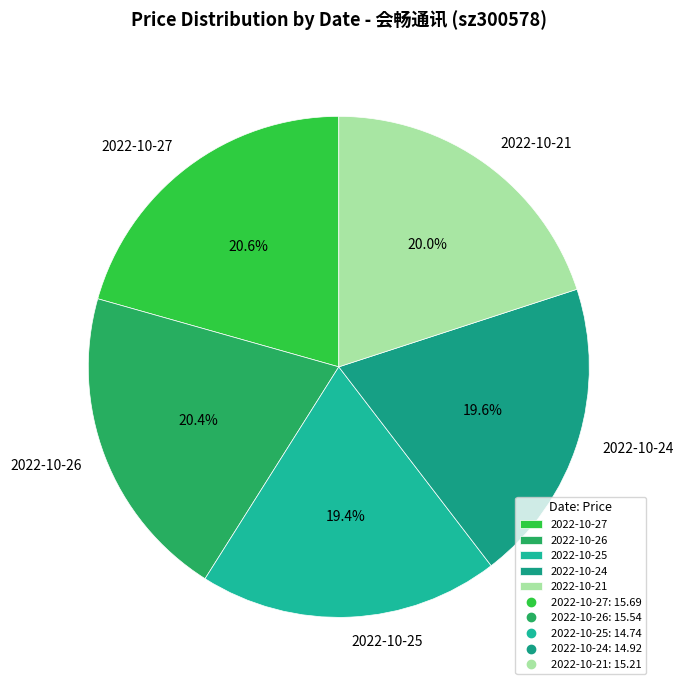

What is the ratio of the value at 2022-10-21 to the value at 2022-10-25?

1.0